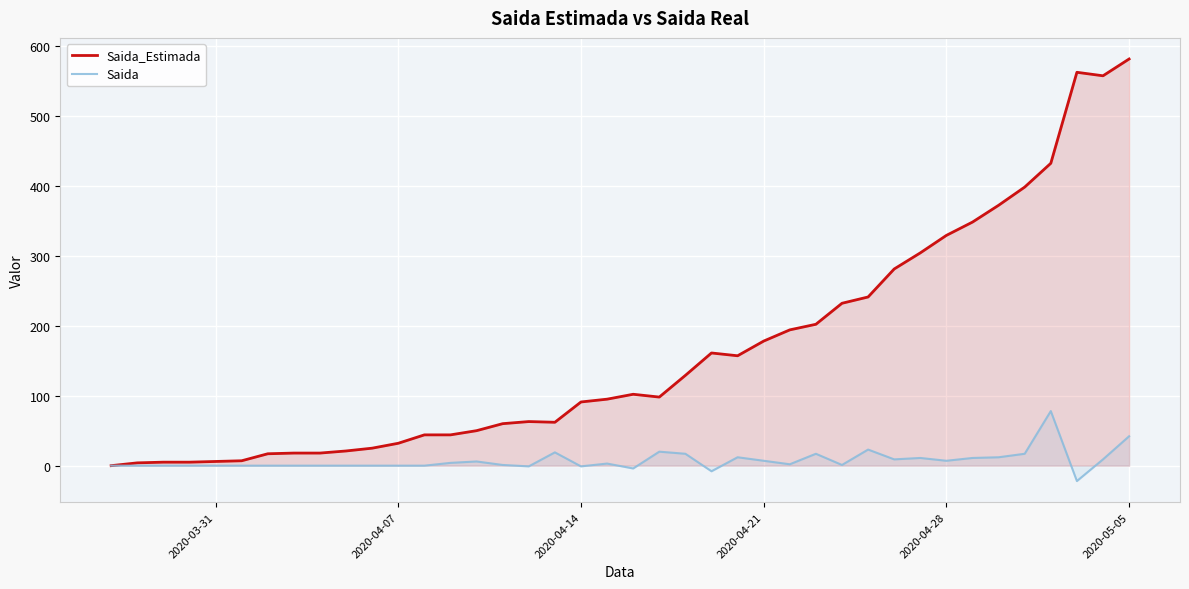

How many positive values does the Saida series have?

22